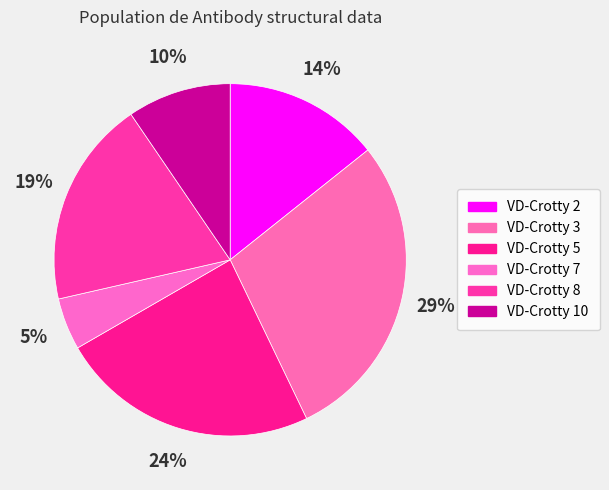

To the nearest percent, what portion does VD-Crotty 8 represent?

19%